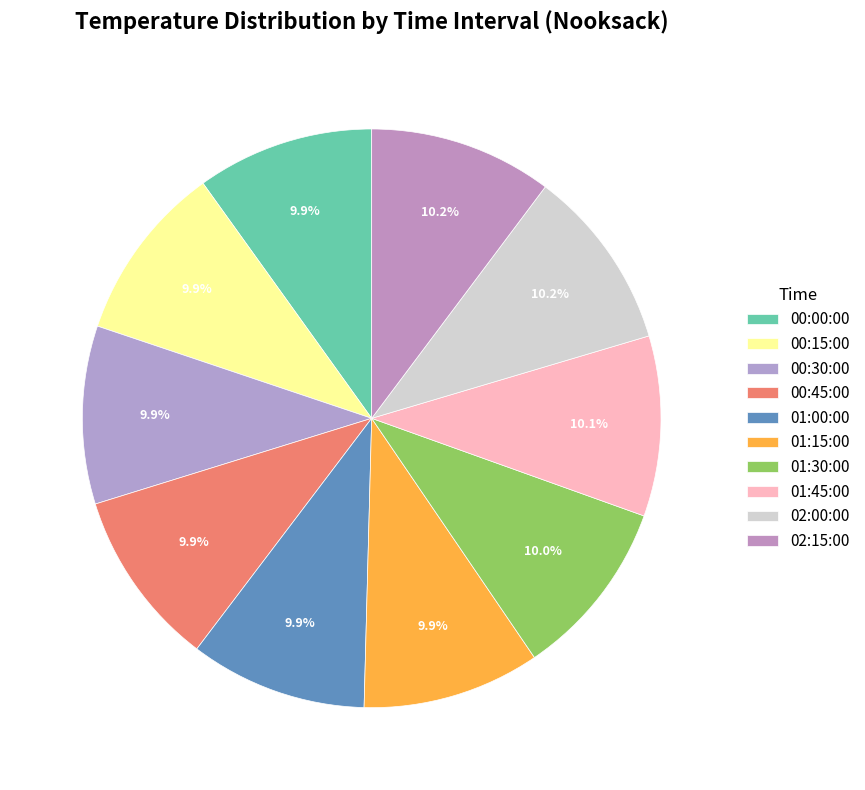

Is it true that 01:30:00 is 10% of the pie?

True